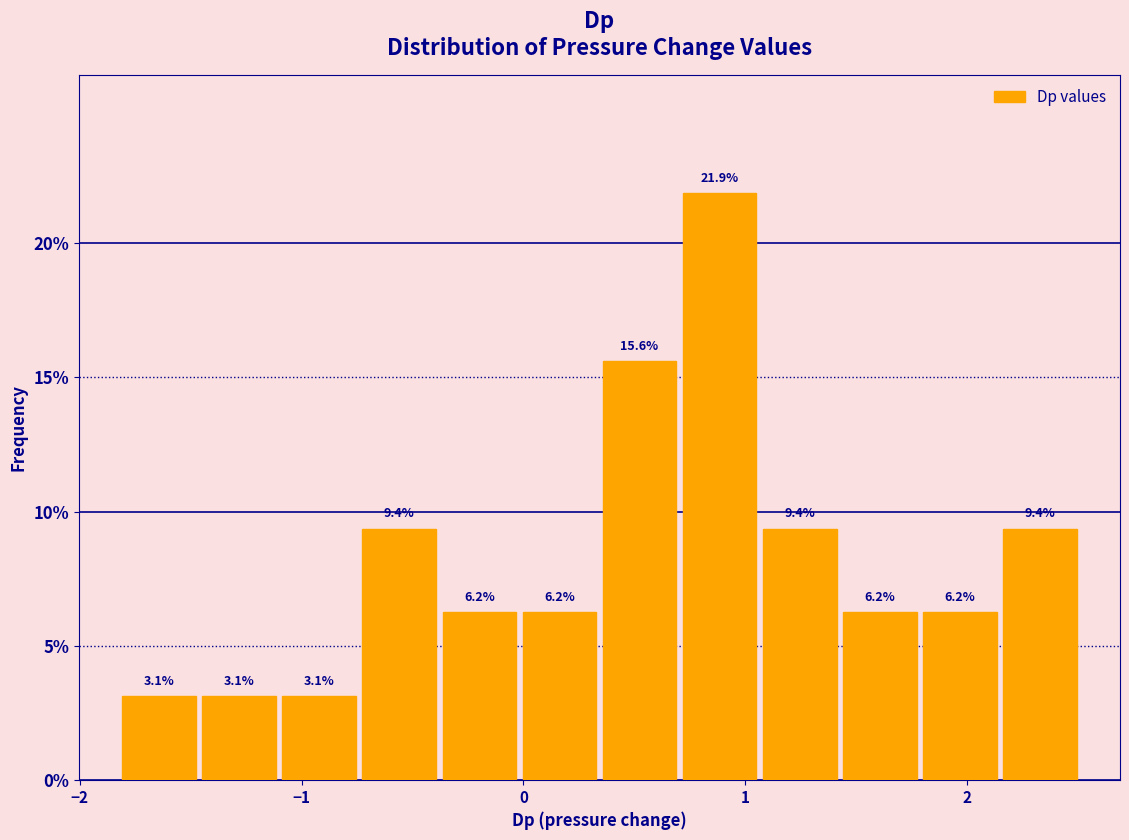

Read against the x-axis, roughly where is the centre of the tallest bar?

0.9